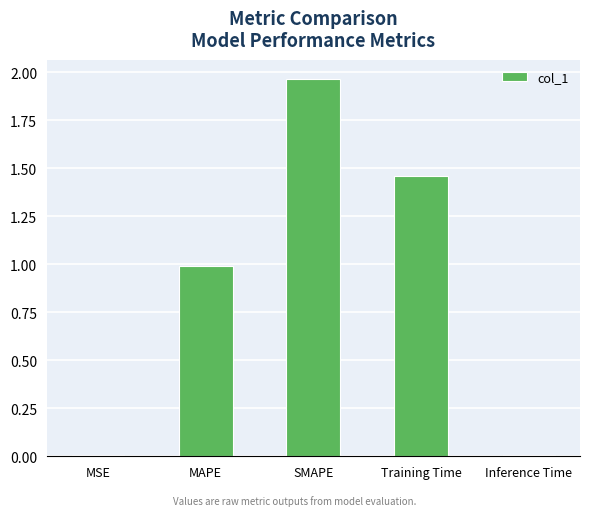

What is the change in value from MAPE to Inference Time?

-1.0